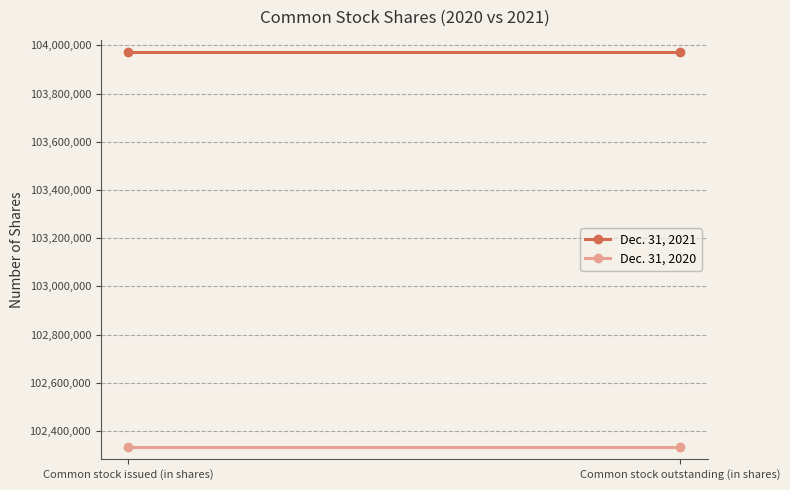

Rank the series by their maximum value, from highest to lowest.

Dec. 31, 2021, Dec. 31, 2020